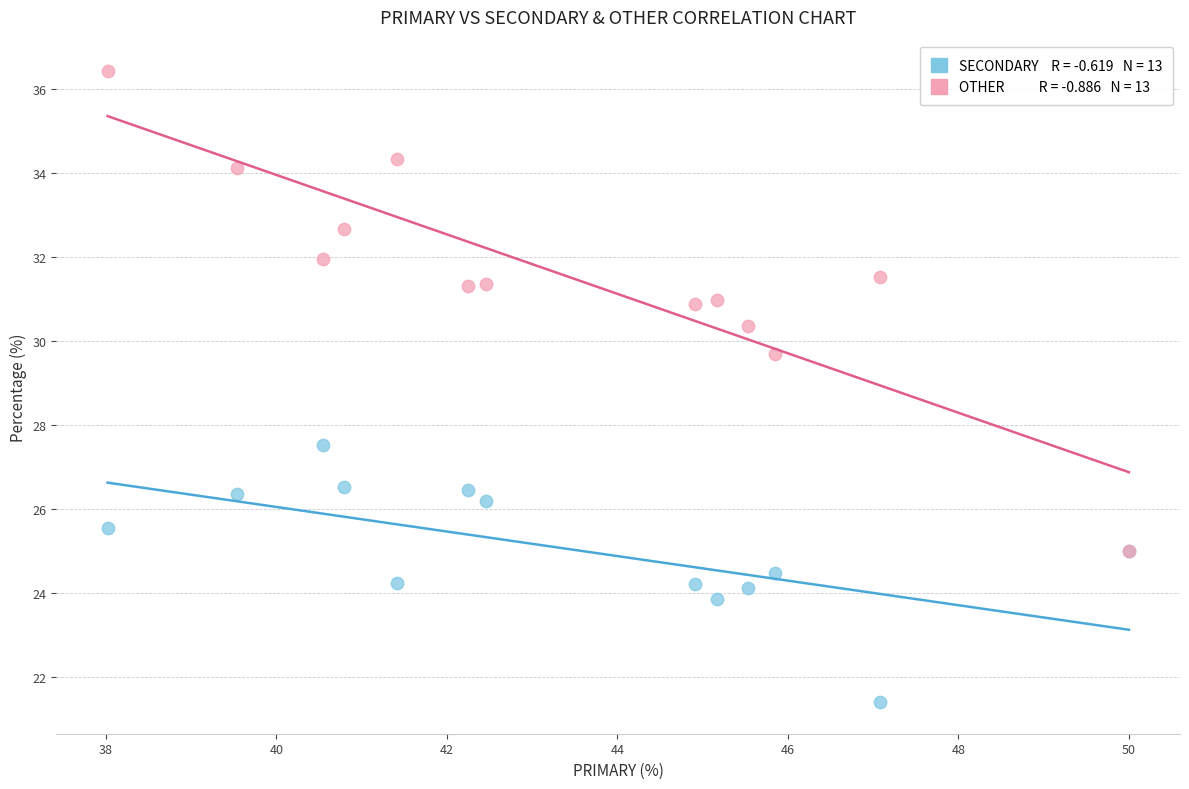

Across all series, what Y value is closest to 28?

27.5